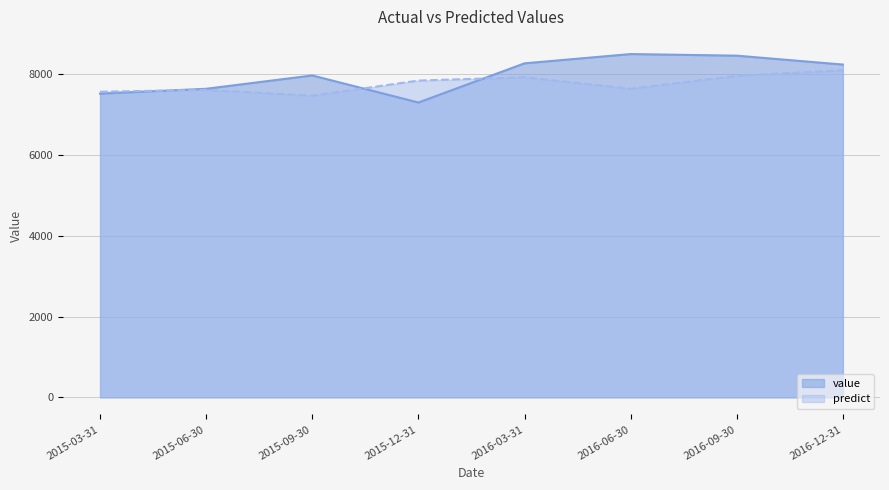

At which category does value reach its first local valley?

2015-12-31